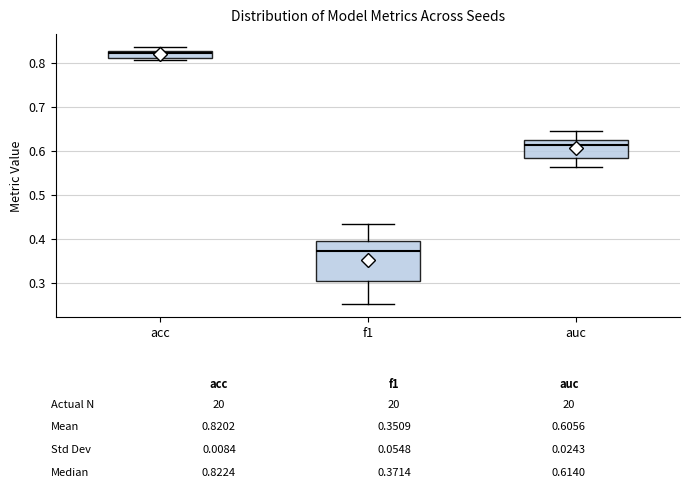

Comparing the boxes themselves (not the whiskers), which one is the tallest?

f1